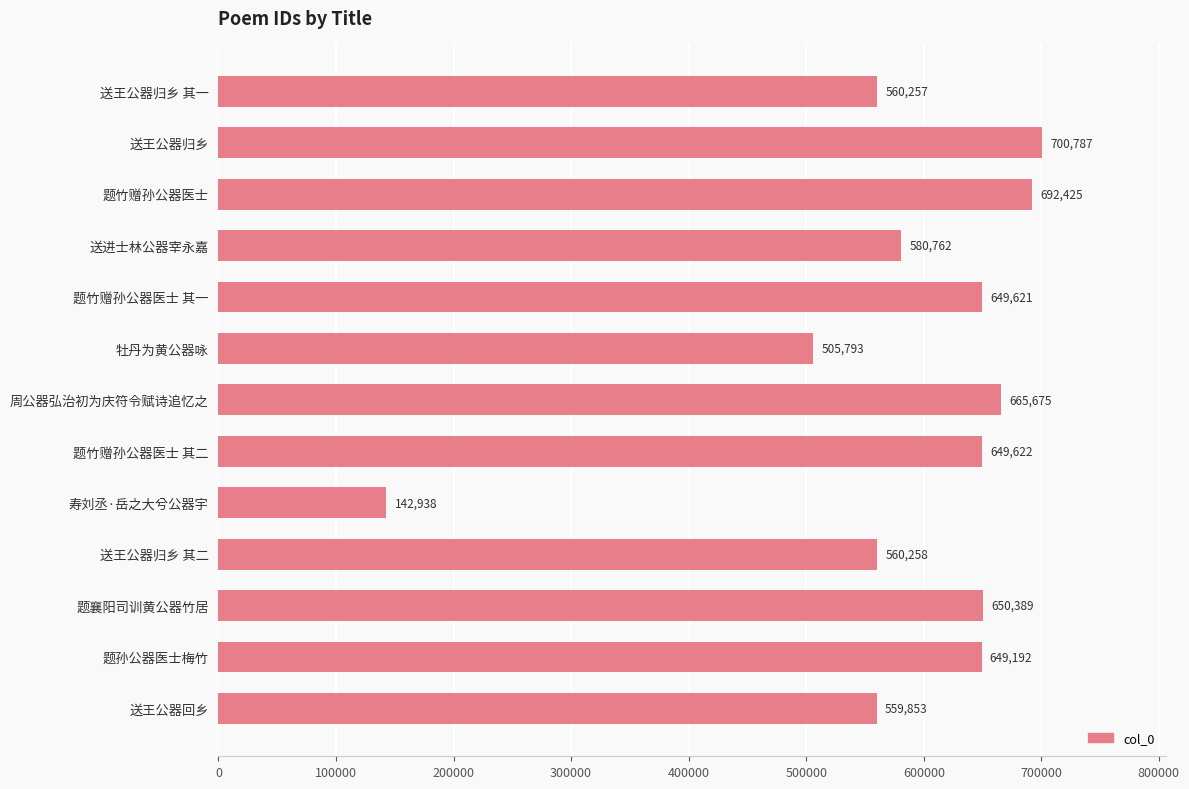

What is the average value?

582121